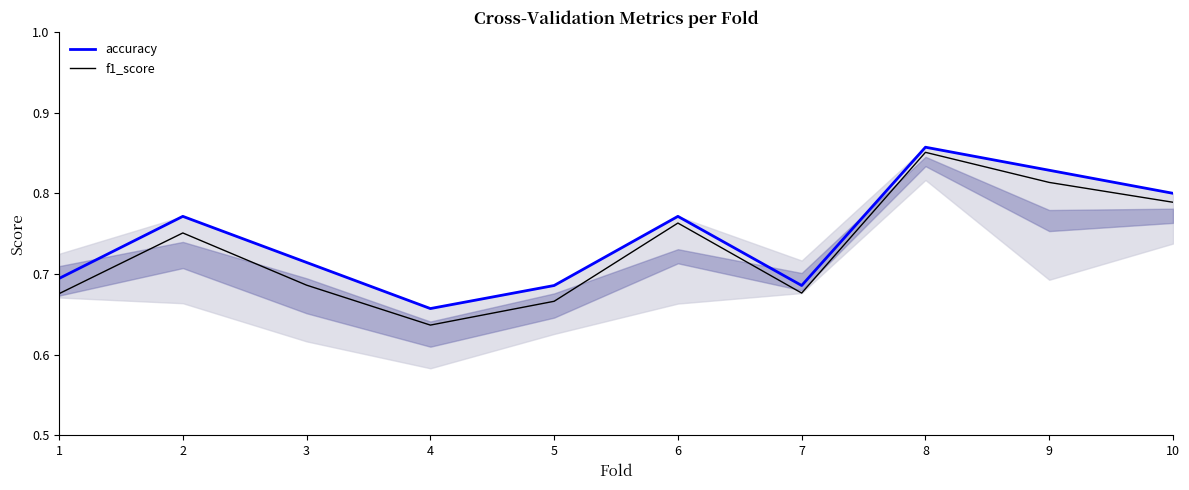

Is this an area chart (filled region under the line)?

No